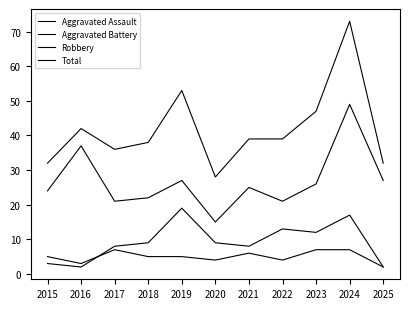

Reading left to right, list all the values displayed in this chart.

Aggravated Assault: 2015=5	2016=3	2017=7	2018=5	2019=5	2020=4	2021=6	2022=4	2023=7	2024=7	2025=2
Aggravated Battery: 2015=3	2016=2	2017=8	2018=9	2019=19	2020=9	2021=8	2022=13	2023=12	2024=17	2025=2
Robbery: 2015=24	2016=37	2017=21	2018=22	2019=27	2020=15	2021=25	2022=21	2023=26	2024=49	2025=27
Total: 2015=32	2016=42	2017=36	2018=38	2019=53	2020=28	2021=39	2022=39	2023=47	2024=73	2025=32